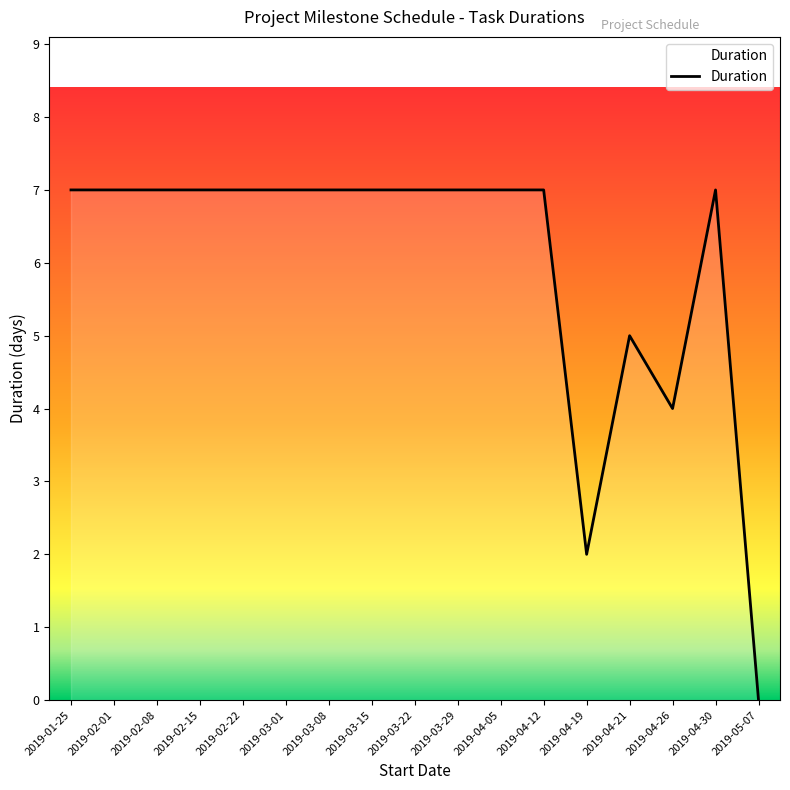

Does the chart have visible grid lines?

No